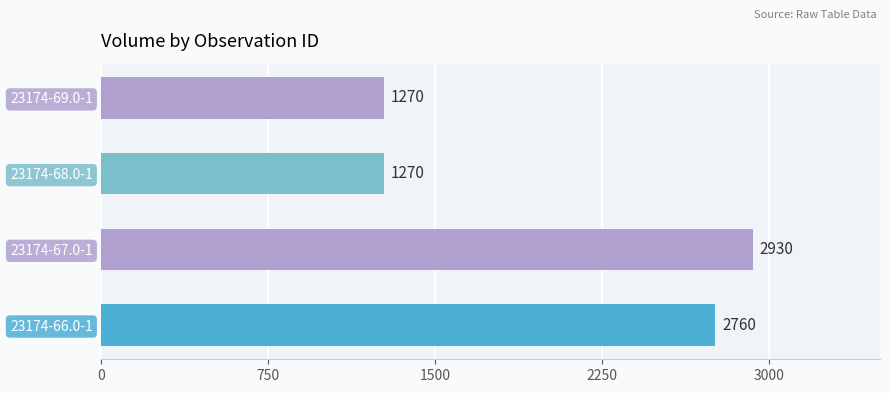

Reading bottom to top, extract all data points from this chart.

2760	2930	1270	1270